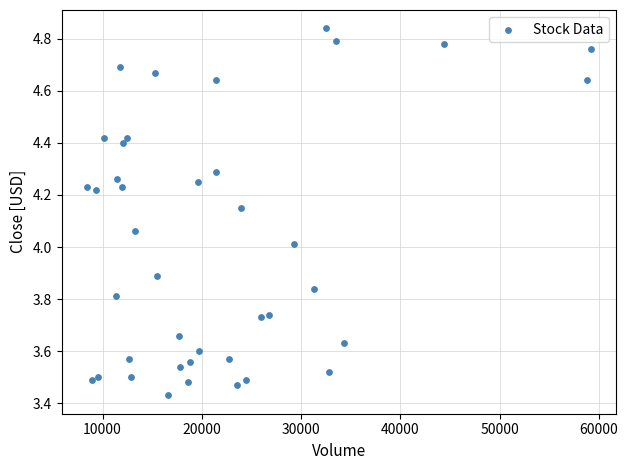

What is the range of Y values (max minus min)?

1.4